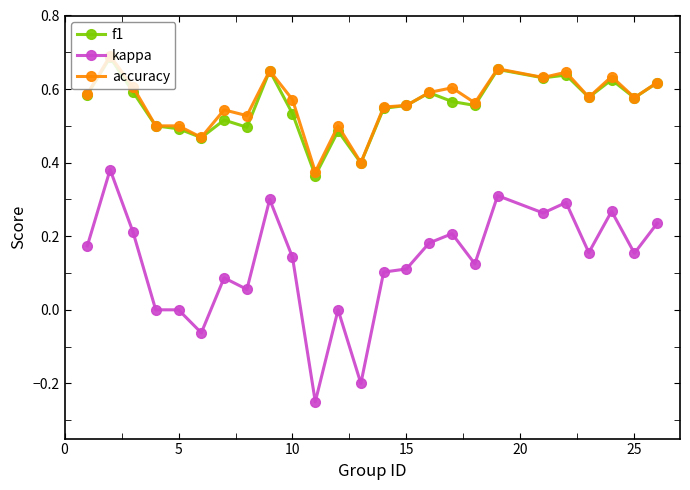

True or false: kappa has more than 0 interior local peaks.

True